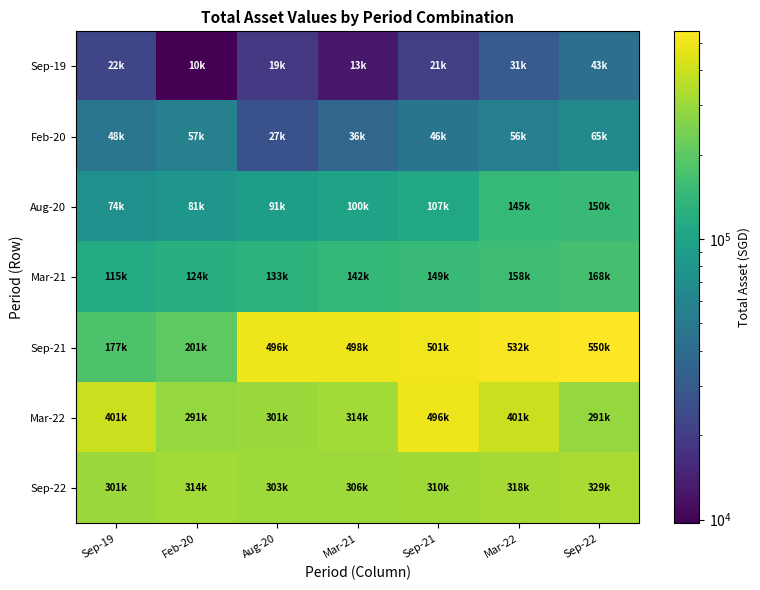

Which series has the widest spread of values?

Sep-21